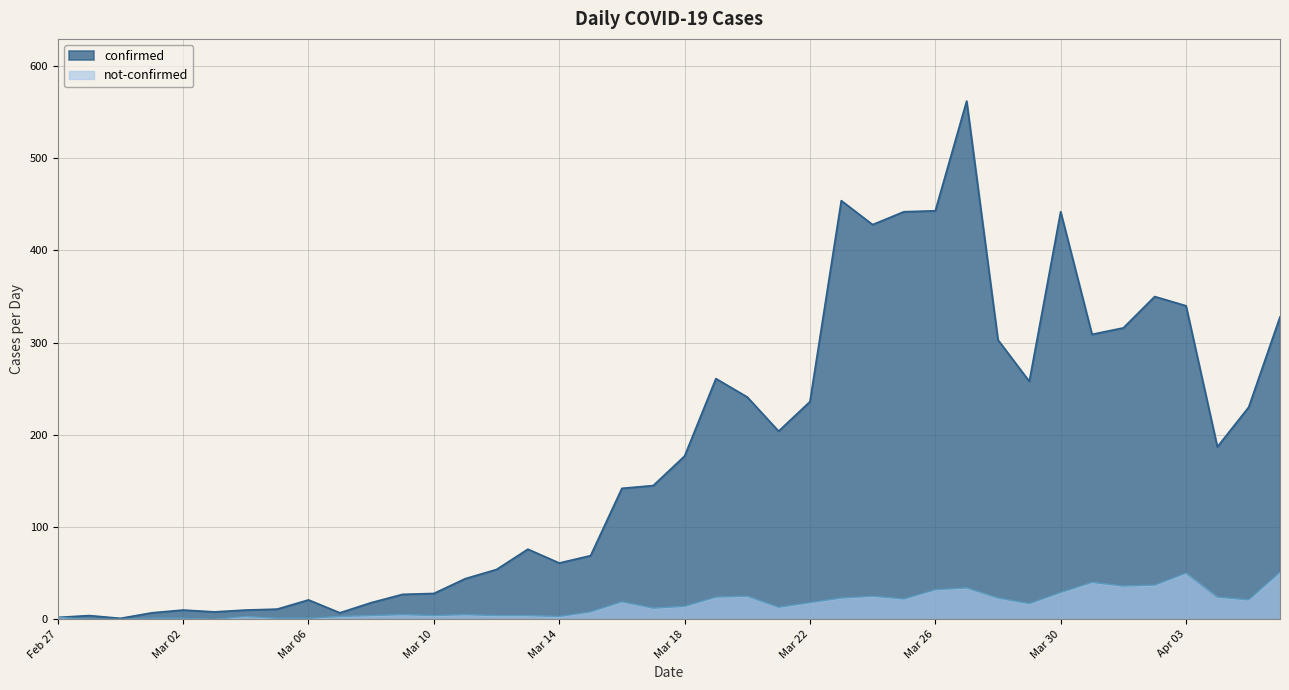

Which category has the highest value across all series?

2020-03-27